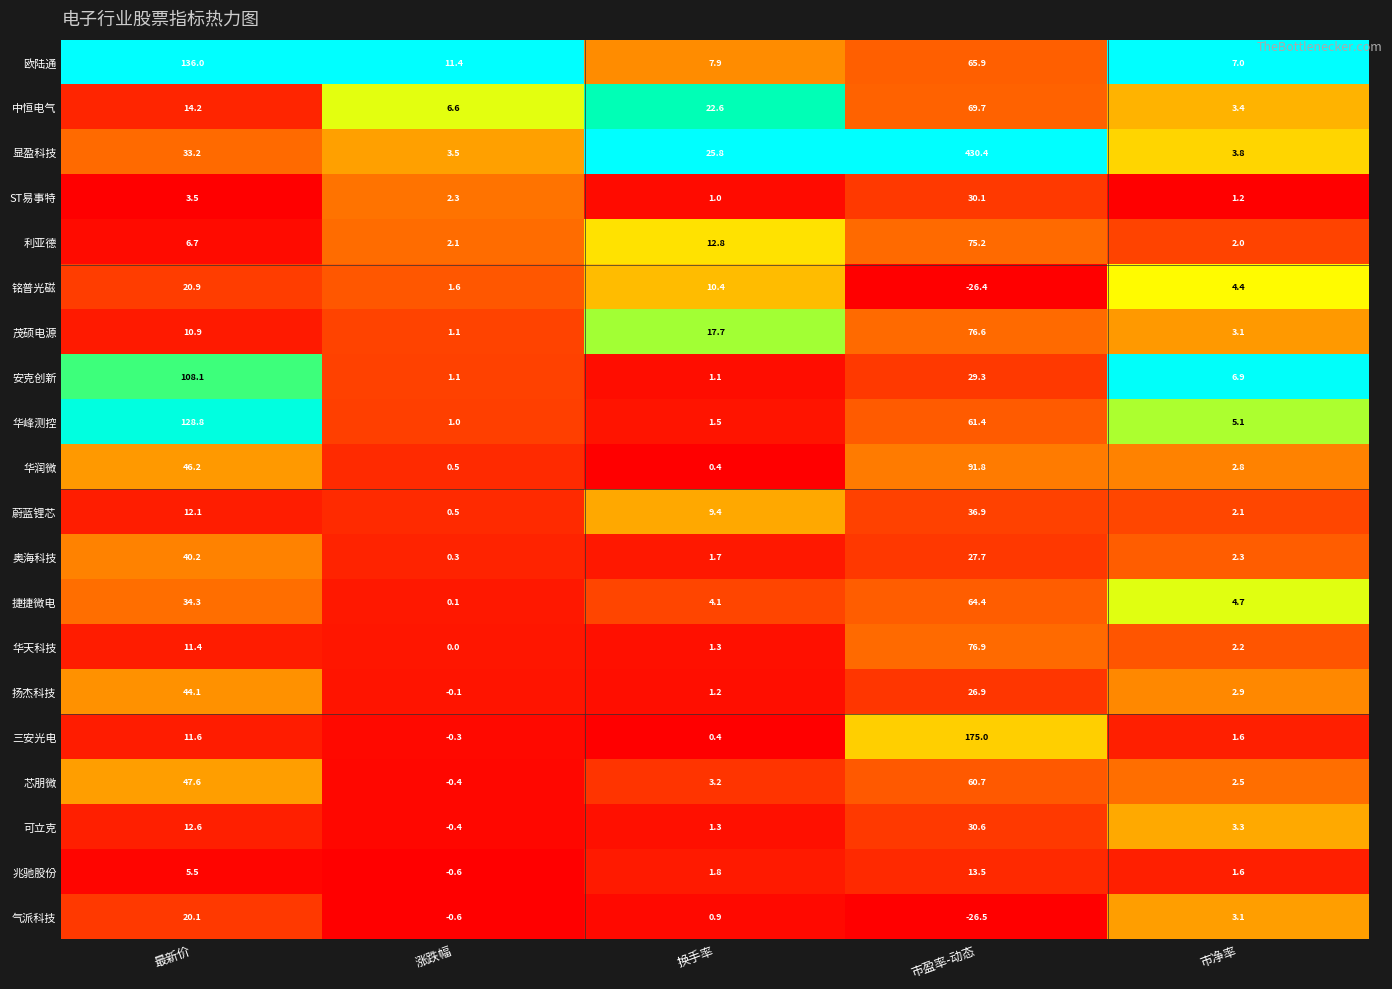

The value of 蔚蓝锂芯 at 最新价 is 12.1. True or false?

True